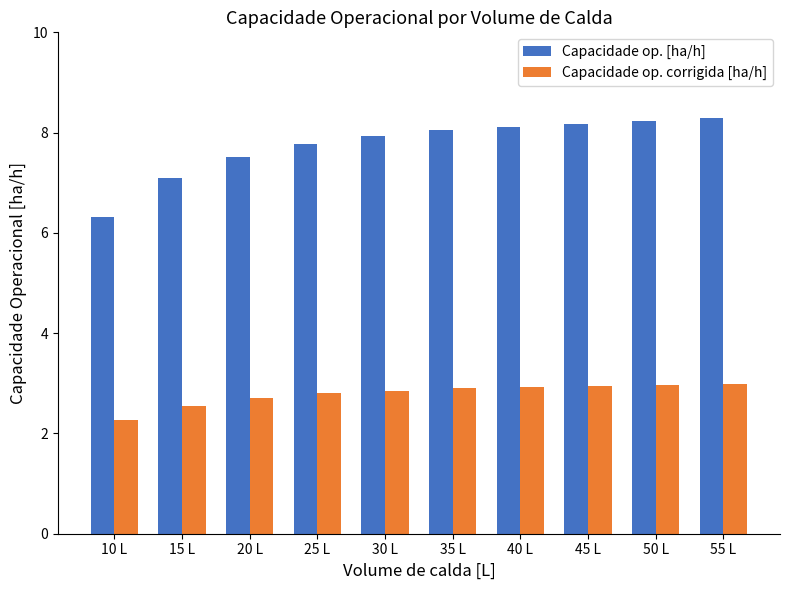

Which series has the largest total across all categories?

Capacidade op. [ha/h]